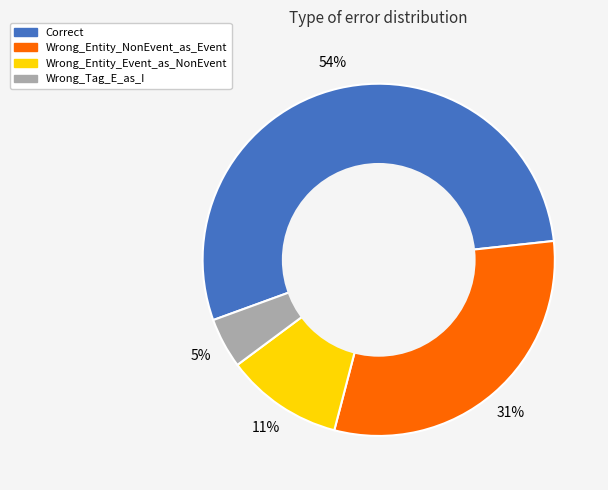

Is the sum of Wrong_Entity_Event_as_NonEvent and Wrong_Entity_NonEvent_as_Event greater than half?

No